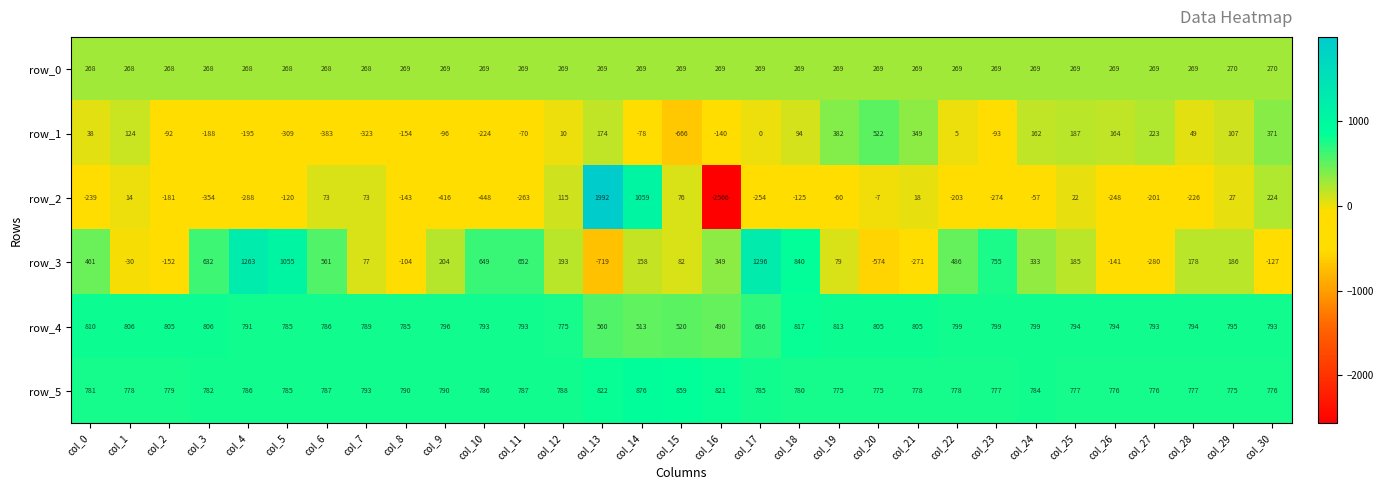

What is the smallest value displayed?

-2566